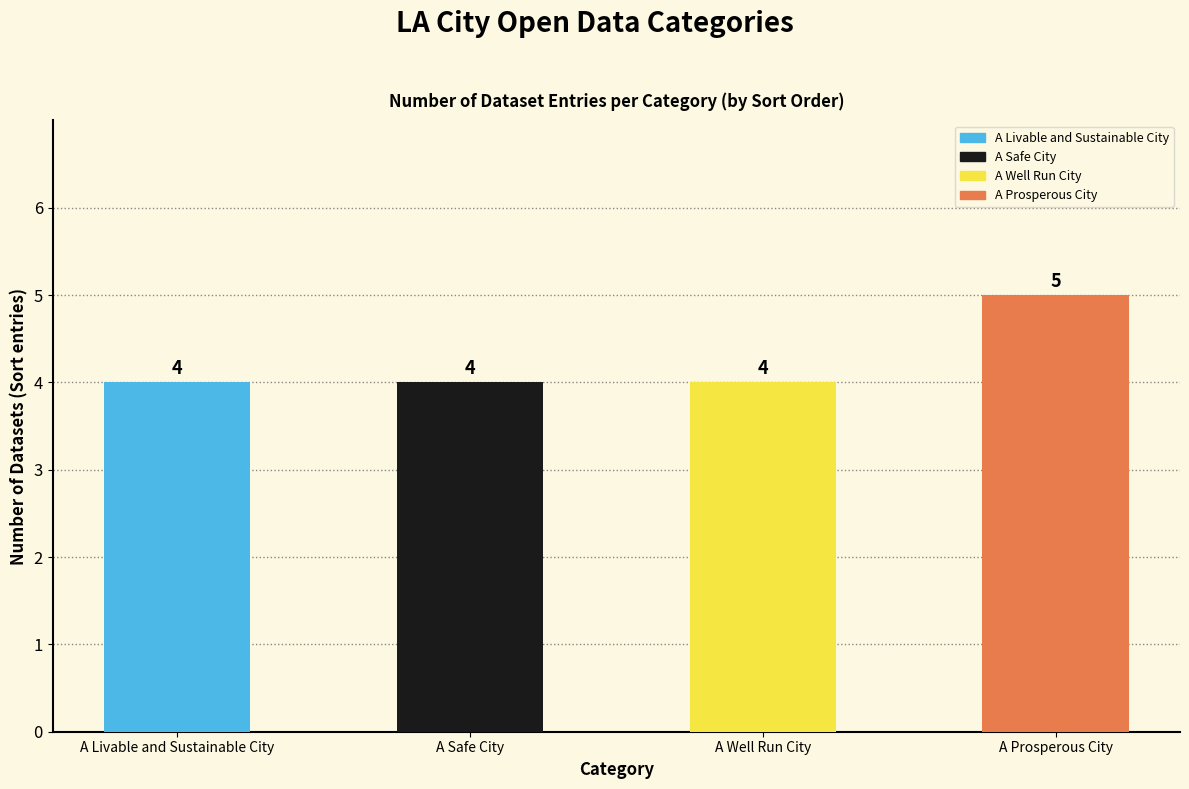

What is the change in value from A Well Run City to A Prosperous City?

+1